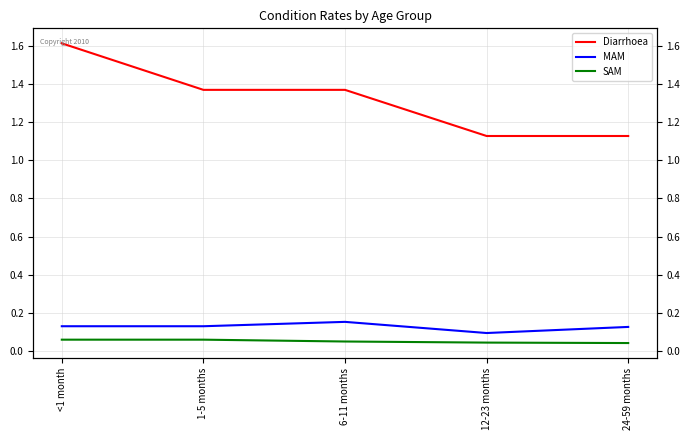

The SAM series shows 0.1 at 1-5 months. True or false?

True